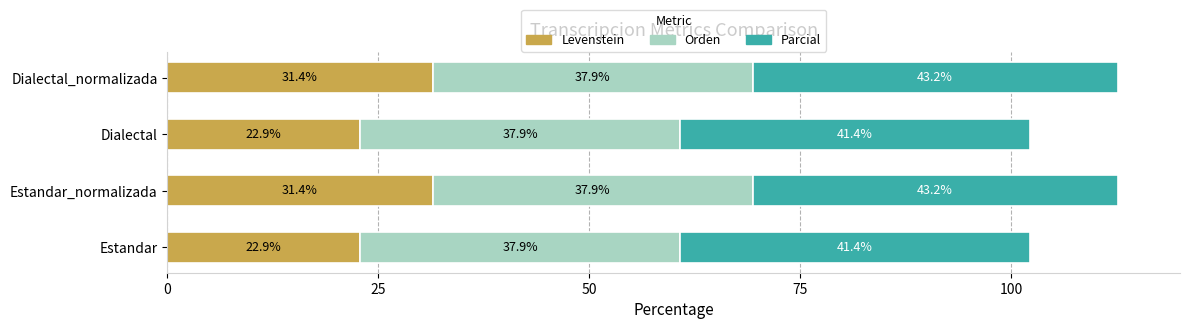

What is the total value across all series at Dialectal?

102.2